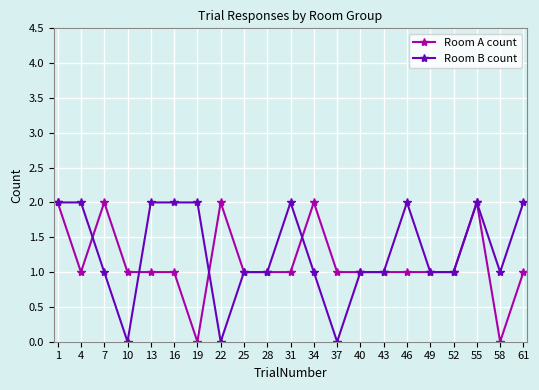

What is the average value of the Room A count series?

1